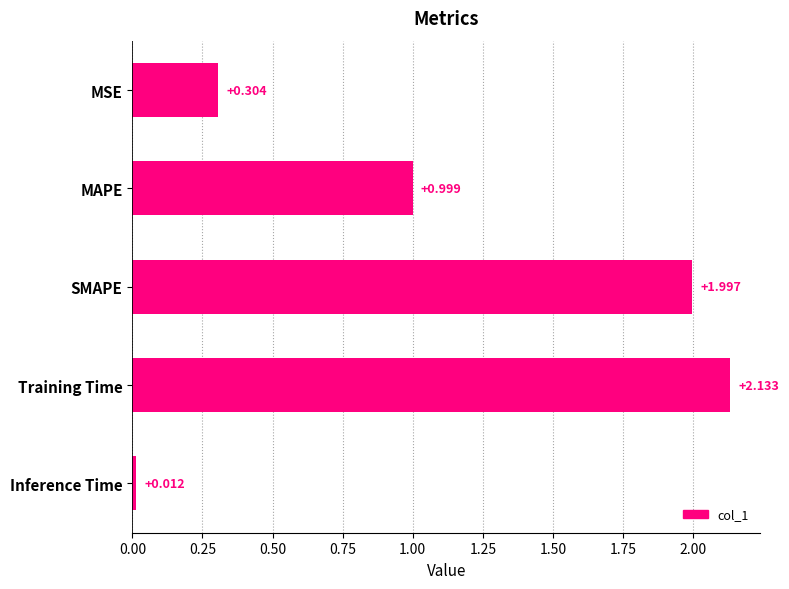

List the labels in order of value, largest first.

Training Time, SMAPE, MAPE, MSE, Inference Time